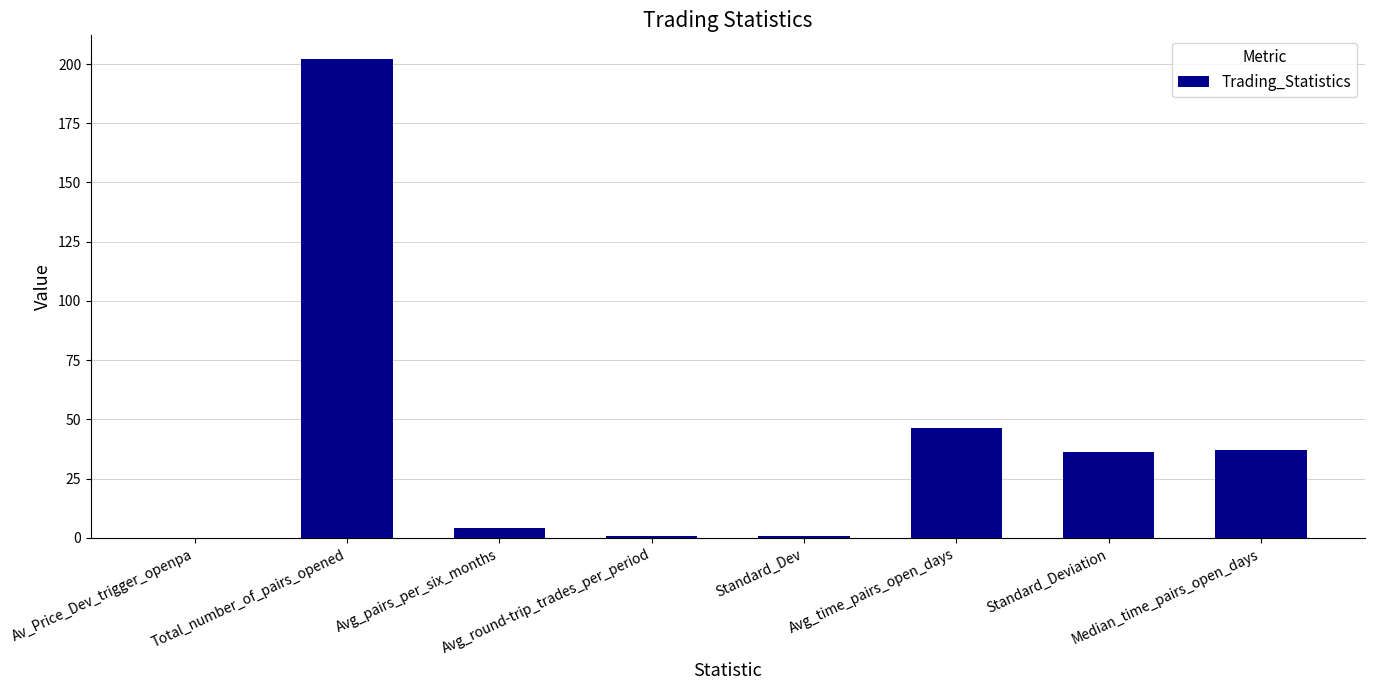

The chart shows a value of 37.0 at Median_time_pairs_open_days. True or false?

True